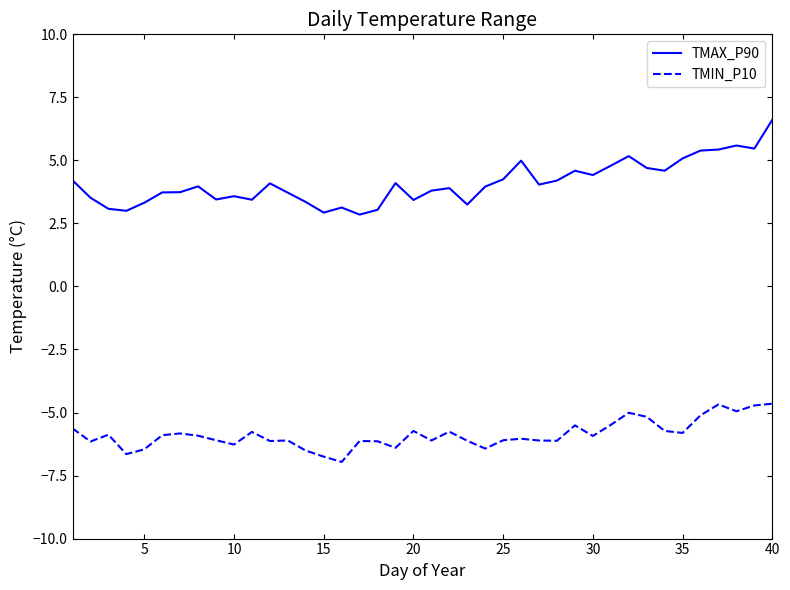

True or false: TMAX_P90 and TMIN_P10 intersect in this chart.

False